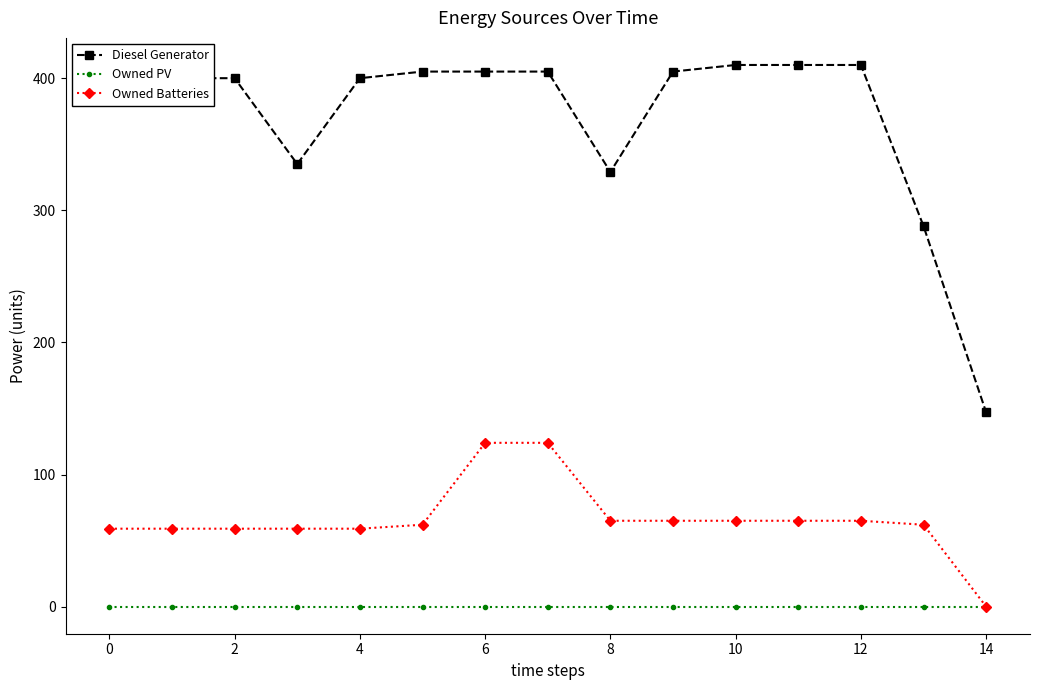

True or false: Owned PV and Diesel Generator cross at least once.

False